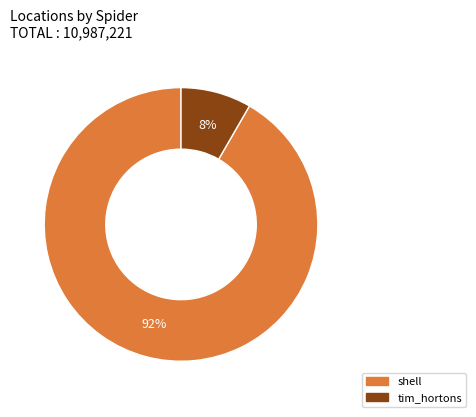

Combined, do tim_hortons and shell account for over 50%?

Yes